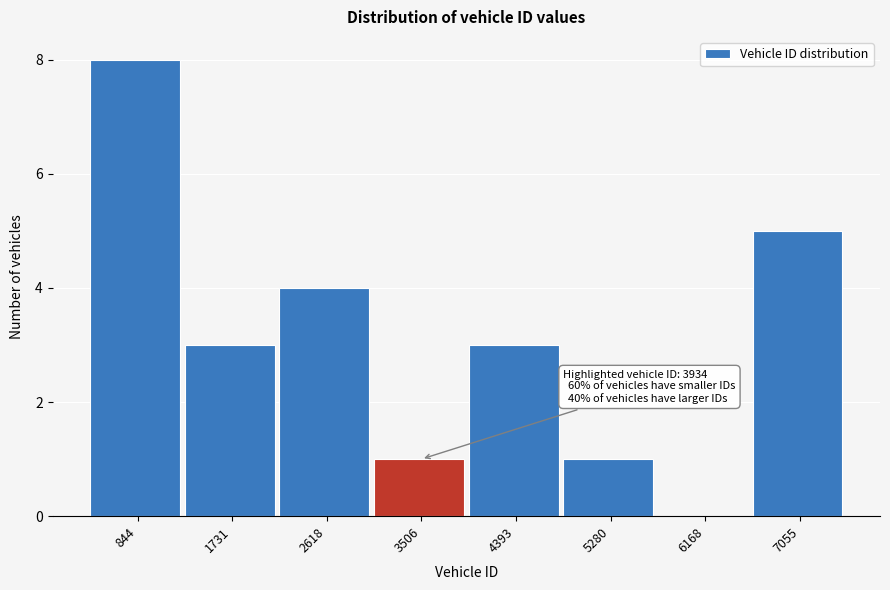

Reading left to right, extract all data points from this chart.

844=8	1731=3	2618=4	3506=1	4393=3	5280=1	6168=0	7055=5